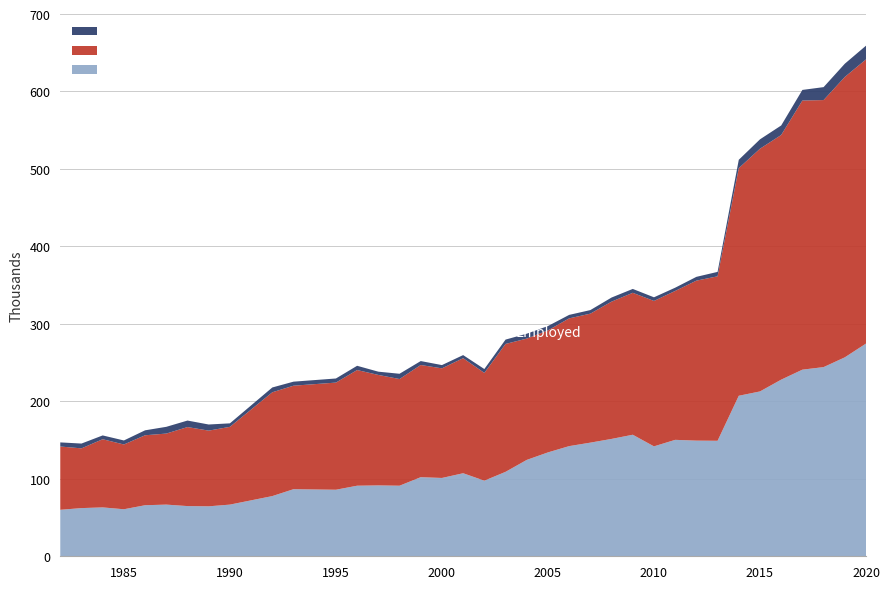

Reading left to right, transcribe all the data shown in this chart.

Employed: 81.7	77.1	88.0	83.6	90.3	91.7	102.0	97.7	100.4	134.0	133.6	138.3	149.3	142.6	137.7	144.8	141.5	148.5	139.1	165.1	156.6	157.5	164.9	166.5	177.2	183.2	187.7	192.2	206.5	212.3	293.8	313.3	315.8	347.4	344.7	361.9	366.8
Unemployed: 5.3	6.2	4.9	5.2	6.4	8.7	8.4	7.9	4.5	6.2	5.2	5.3	5.5	4.2	6.8	5.1	4.2	4.0	5.0	5.6	6.3	5.6	4.5	4.6	5.3	5.0	4.7	4.2	4.9	5.7	10.8	12.1	12.3	13.7	16.7	17.1	17.7
Outside labour force: 60.0	62.2	63.1	60.7	65.9	66.7	64.8	64.5	66.7	77.7	86.6	85.9	91.1	91.5	91.1	102.1	101.1	107.2	97.6	109.0	124.4	134.1	142.2	146.7	151.5	156.9	141.9	150.3	149.3	149.1	207.2	212.8	228.0	240.9	244.2	256.8	274.6